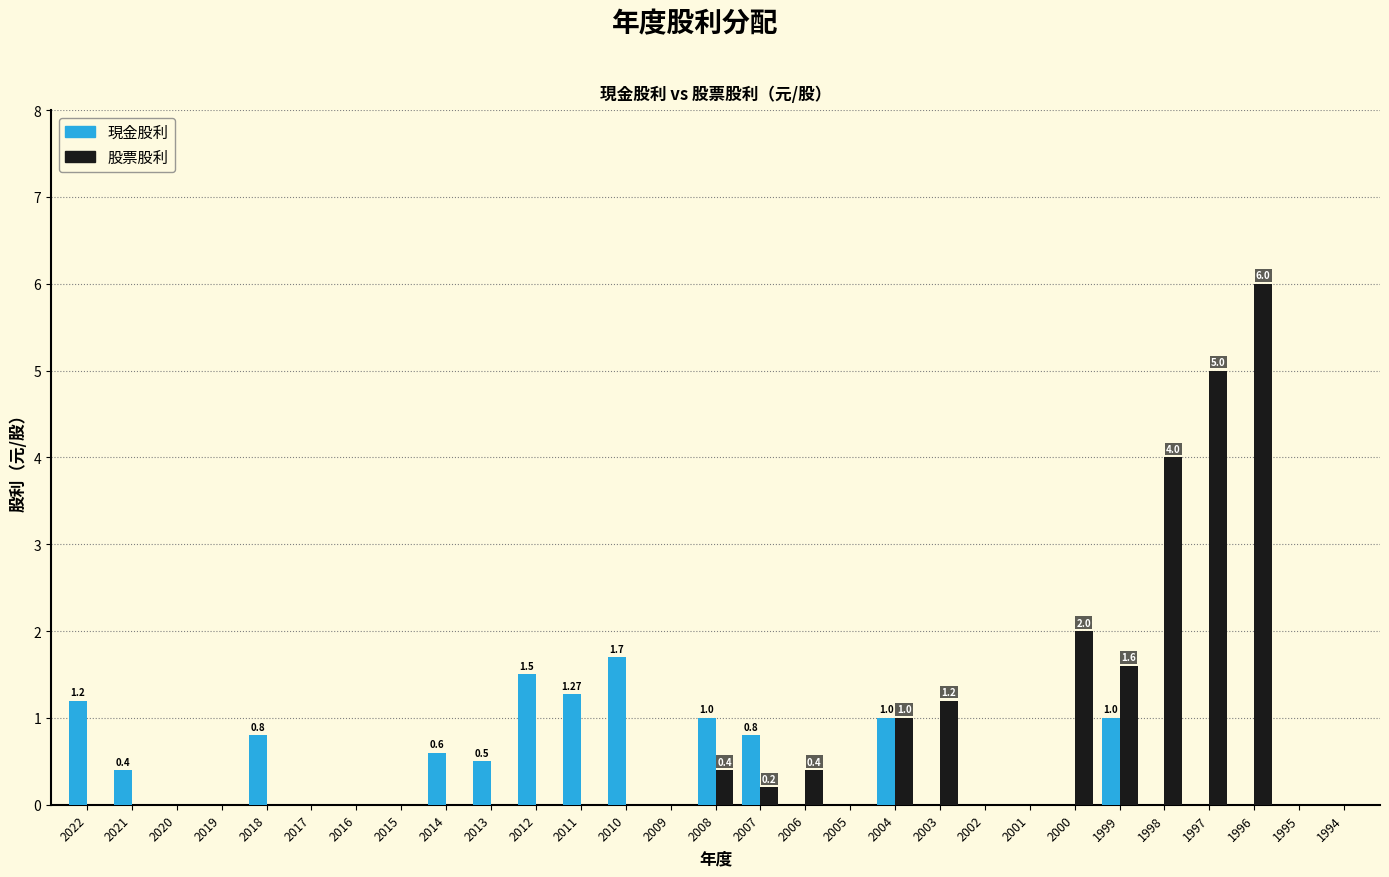

Which series changed the most between 2013 and 2011?

現金股利